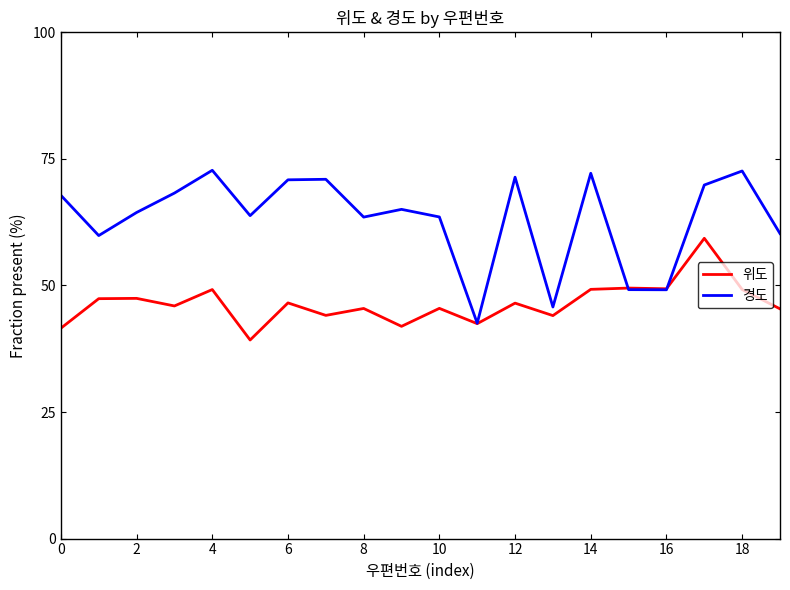

Which series has the largest range (max minus min)?

경도